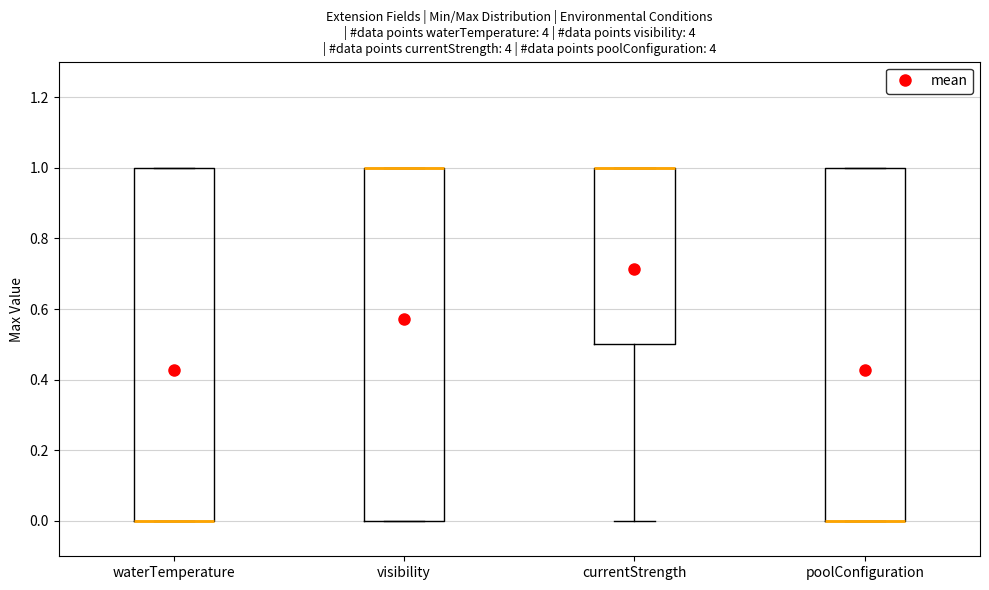

Reading left to right, transcribe this box plot: for each box, give where its median line is, the range the box spans, and where its two whiskers end, as read against the y-axis. The values are not printed on the chart, so give them approximately, as read against the axis.

waterTemperature: median 0.0 (drawn on the box's lower edge), box 0.0 to 1.0, whiskers 0.0 to 1.0
visibility: median 1.0 (drawn on the box's upper edge), box 0.0 to 1.0, whiskers 0.0 to 1.0
currentStrength: median 1.0 (drawn on the box's upper edge), box 0.5 to 1.0, whiskers 0.0 to 1.0
poolConfiguration: median 0.0 (drawn on the box's lower edge), box 0.0 to 1.0, whiskers 0.0 to 1.0